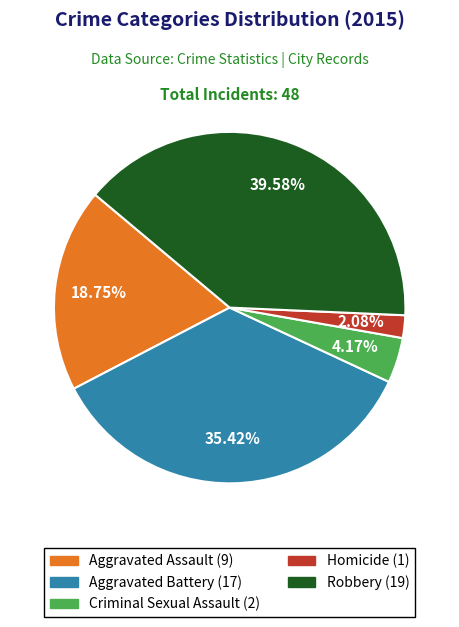

Is there any slice that represents more than half of the pie?

No